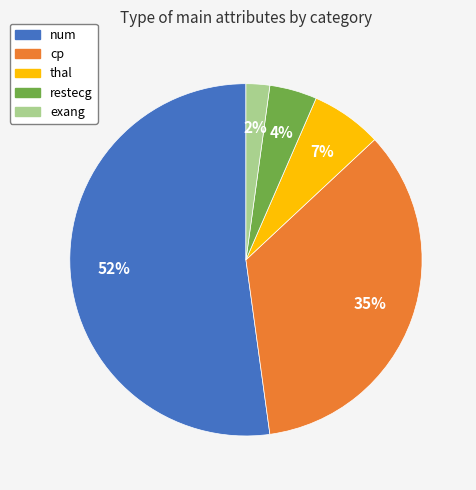

What percentage is the exang slice, to the nearest percent?

2%